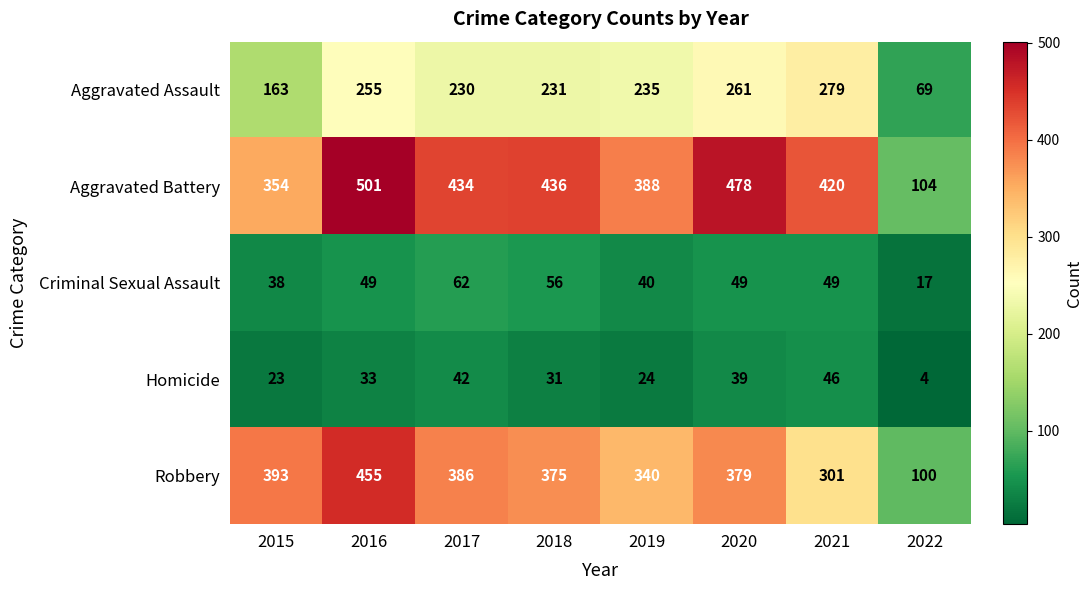

Read the Robbery value at 2019, to the nearest 5.

340